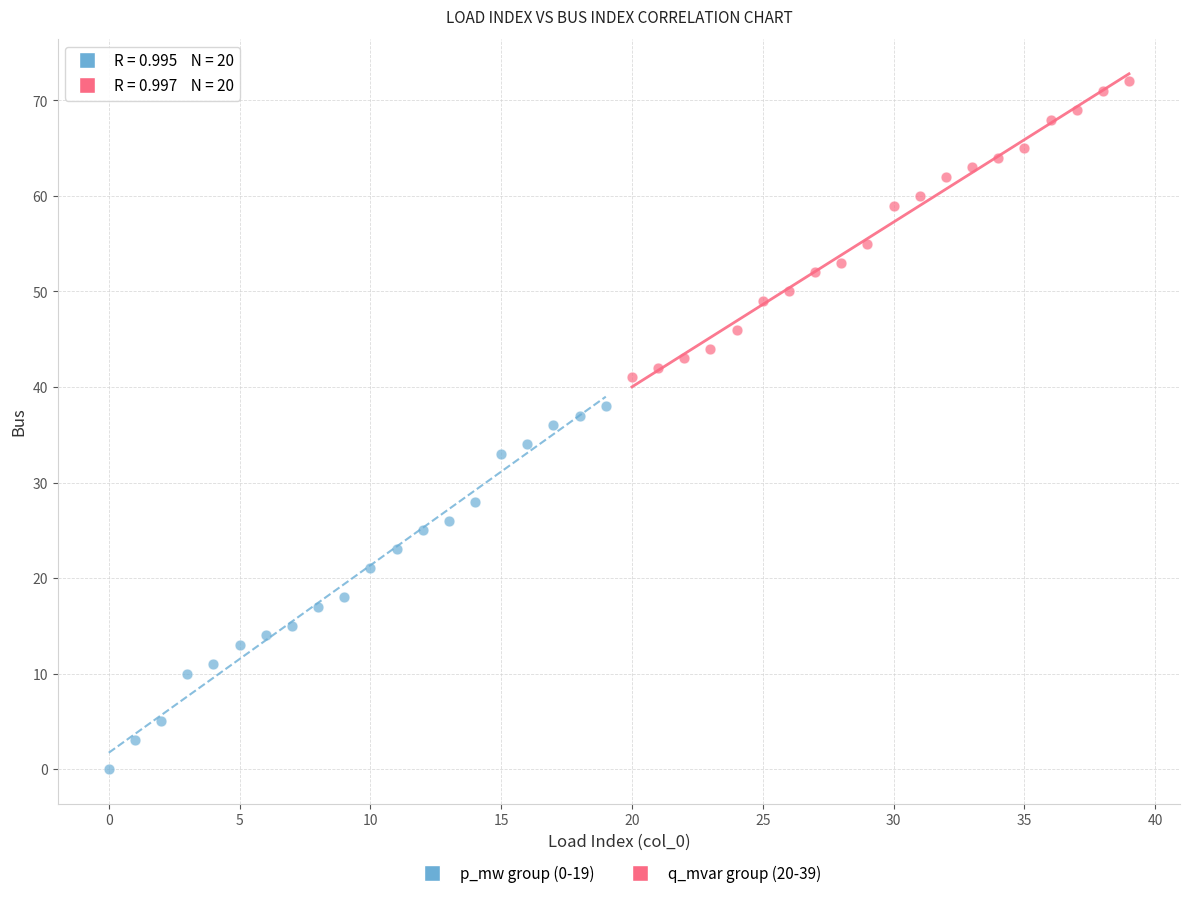

Which series has the widest spread of Y values?

p_mw group (0-19)